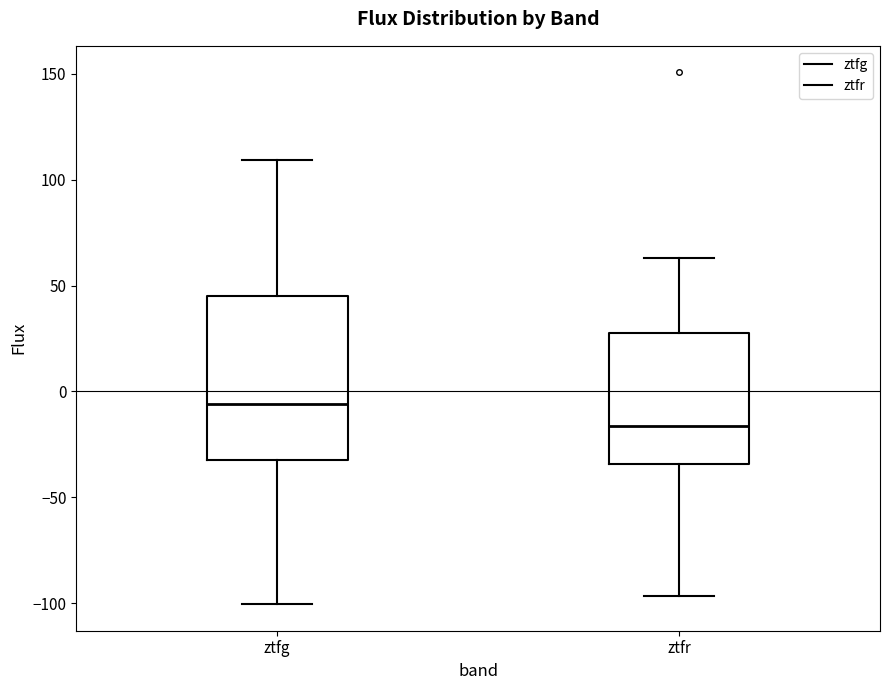

Reading left to right, transcribe this box plot: for each box, give where its median line is, the range the box spans, and where its two whiskers end, as read against the y-axis. The values are not printed on the chart, so give them approximately, as read against the axis.

ztfg: median -5, box -30 to 45, whiskers -100 to 110
ztfr: median -15, box -35 to 30, whiskers -95 to 65